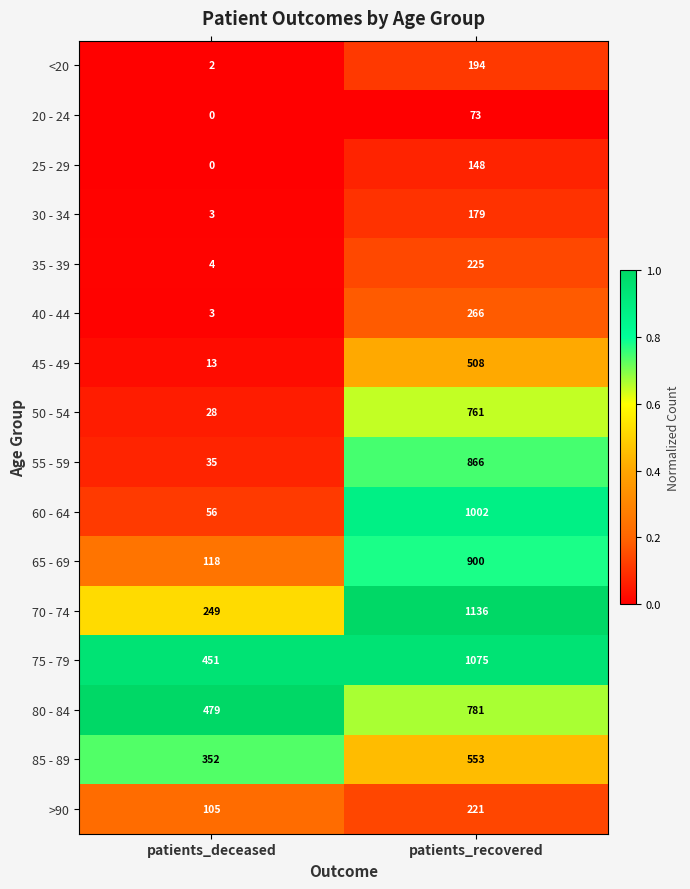

At how many categories does at least one series exceed 0?

2